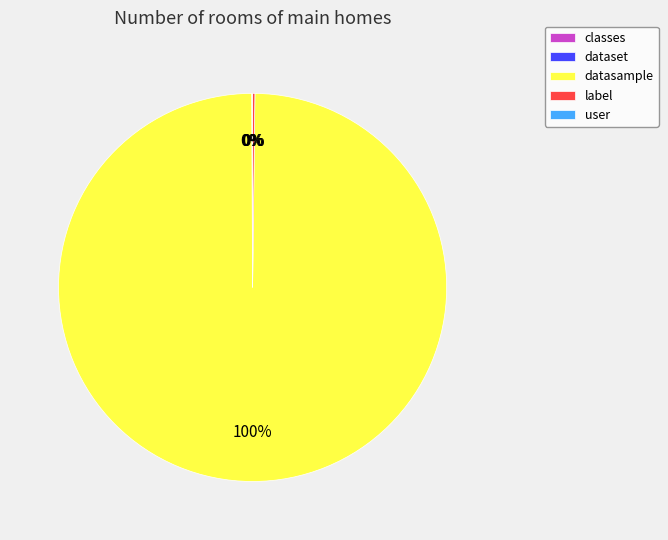

To the nearest percent, what is the difference between the largest and smallest slice percentages?

100%